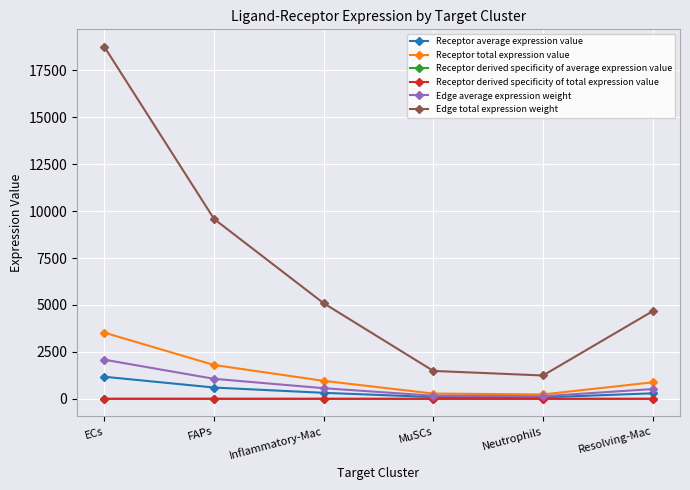

What is the value of the Receptor average expression value point at the 6th from the left?

292.3